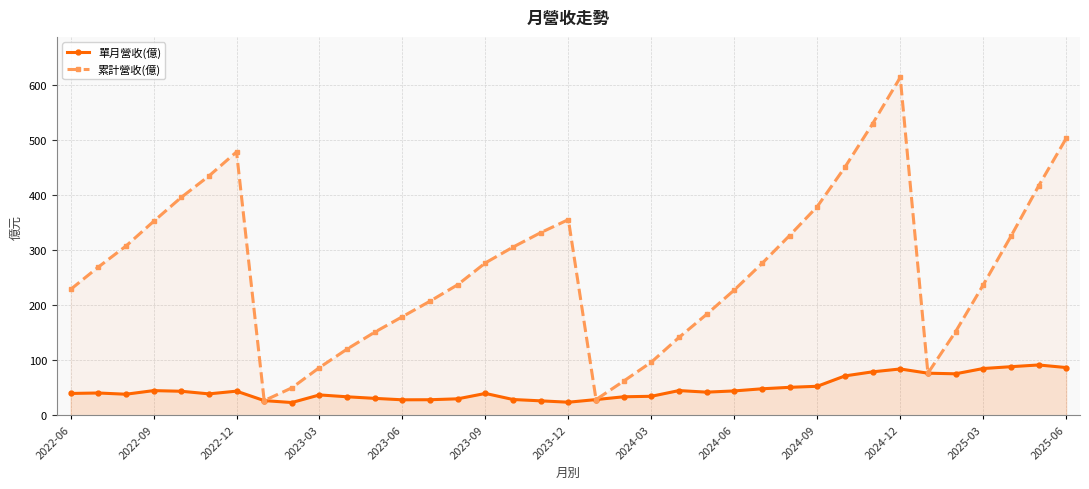

What is the sum of all 累計營收(億) values?

9816.3